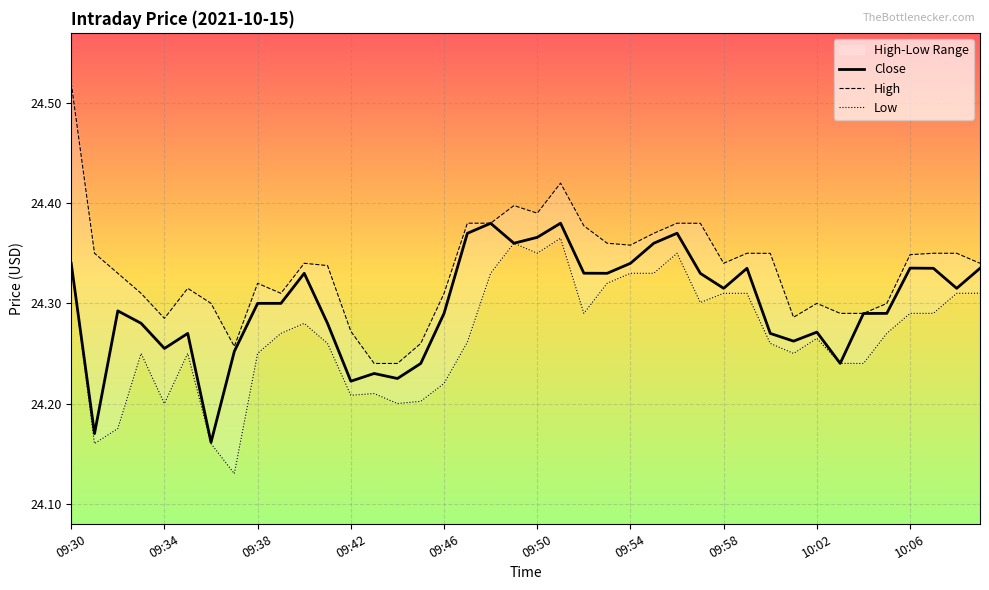

What is the label of the 1st point from the right?

10:09